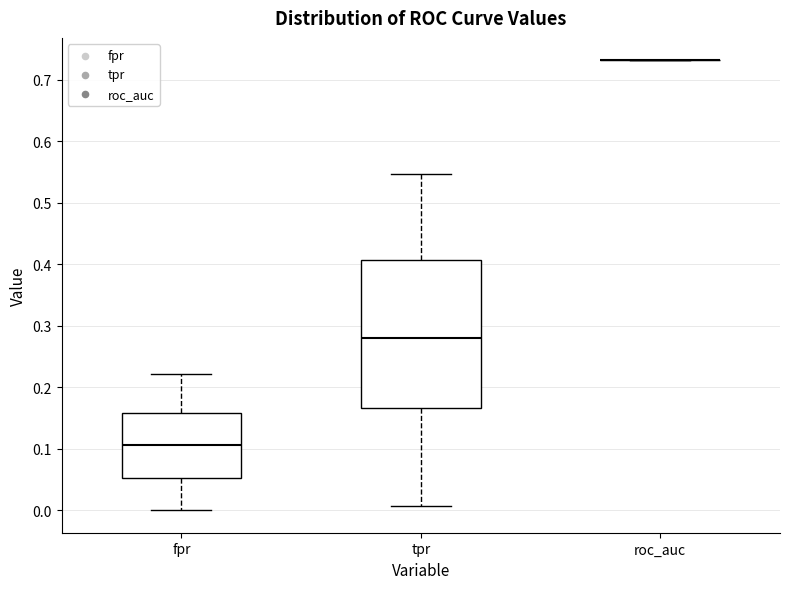

Where is the upper edge of the box for fpr on the y-axis? The values are not printed on the chart, so give them approximately, as read against the axis.

0.16